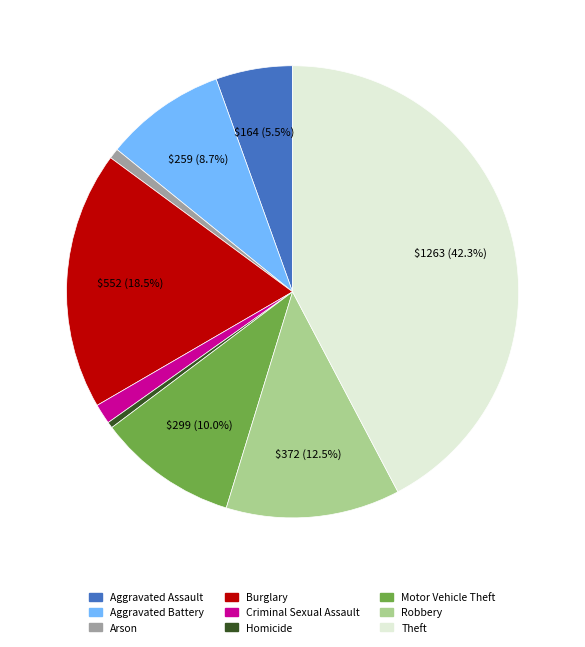

Which slice is the largest?

Theft